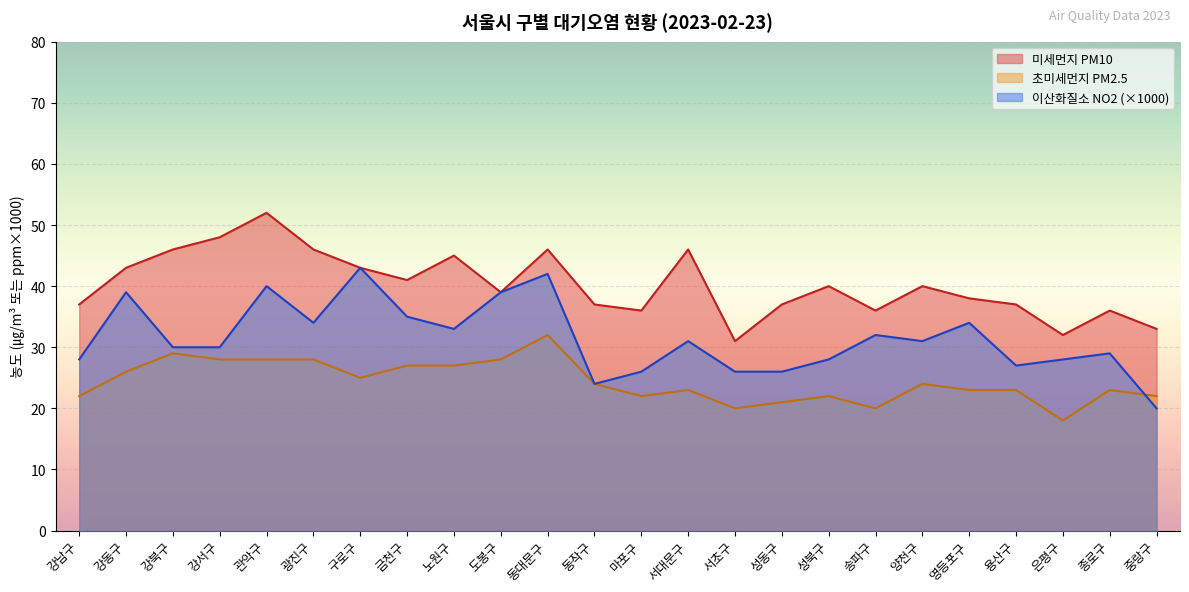

At which category does 이산화질소 NO2 reach its first local peak?

강동구